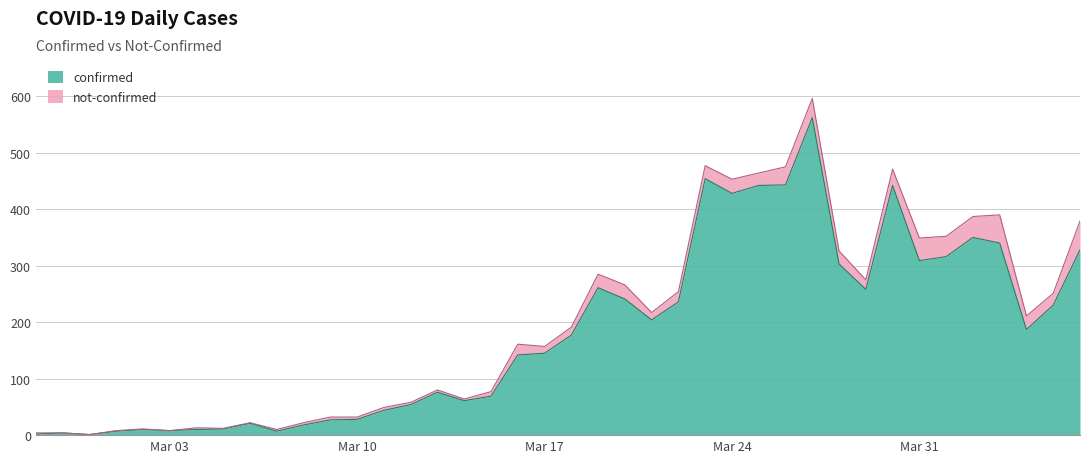

What is the minimum value shown in the chart?

1